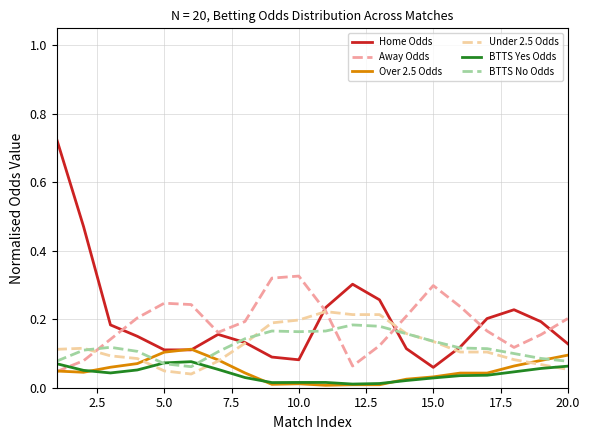

True or false: BTTS Yes Odds and Home Odds intersect in this chart.

False